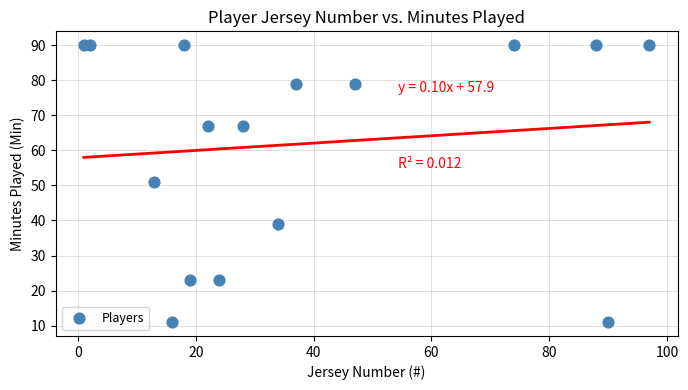

What Y value in the scatter plot is closest to 50?

51